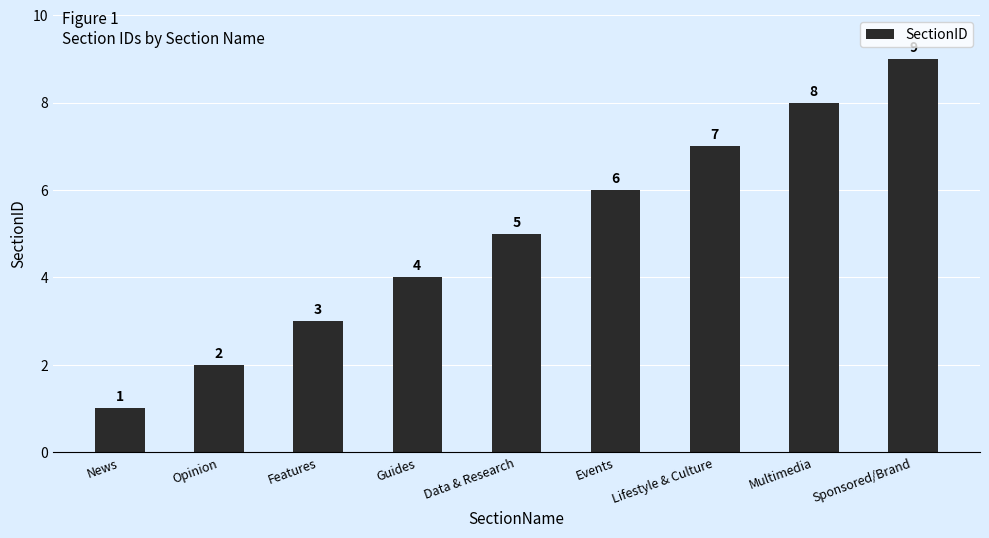

Which category has the lowest value across all series?

News